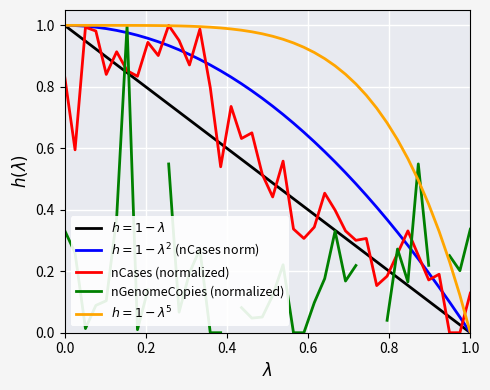

True or false: nGenomeCopies (normalized) and nCases (normalized) cross at least once.

True